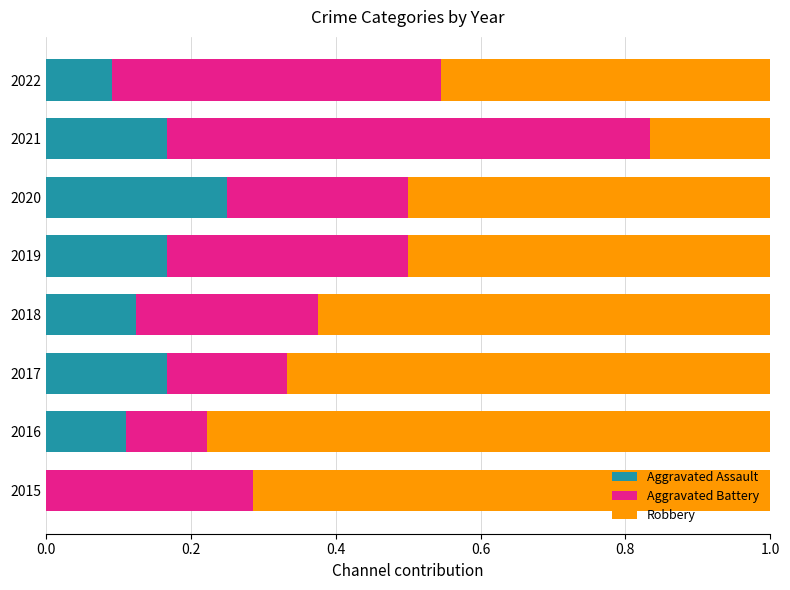

True or false: Aggravated Assault has a value of 0.1 at 2016.

True